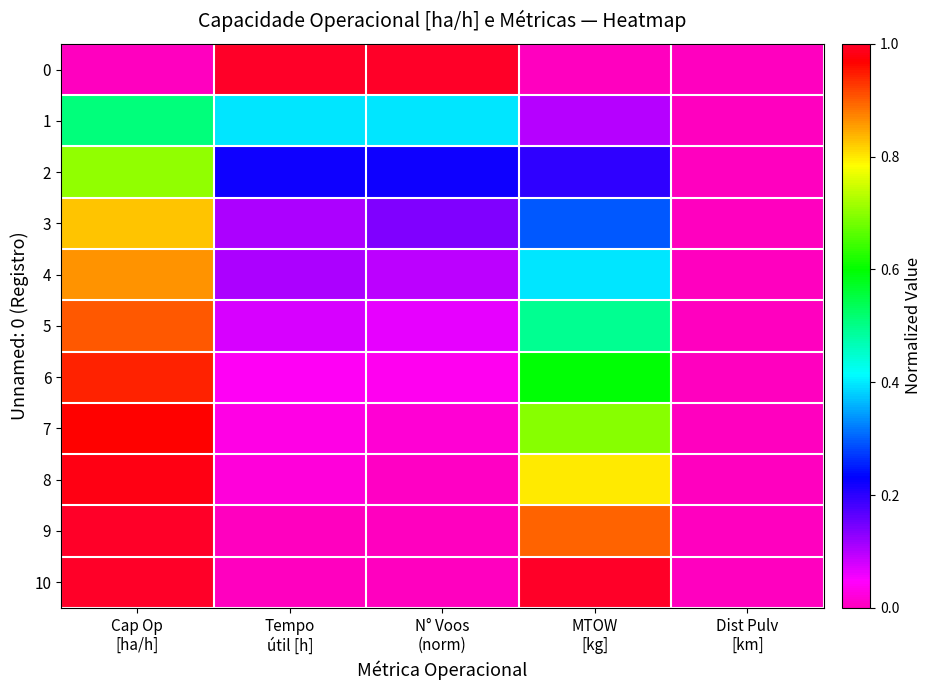

Rank the series at Cap Op [ha/h] from highest to lowest value.

9, 10, 8, 7, 6, 5, 4, 3, 2, 1, 0